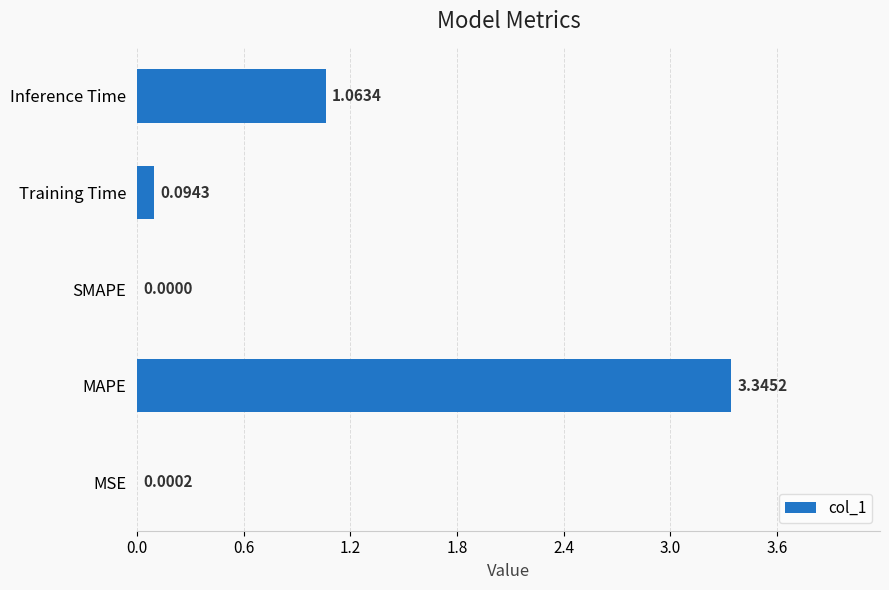

Where is the data nearest to the value 1?

Inference Time